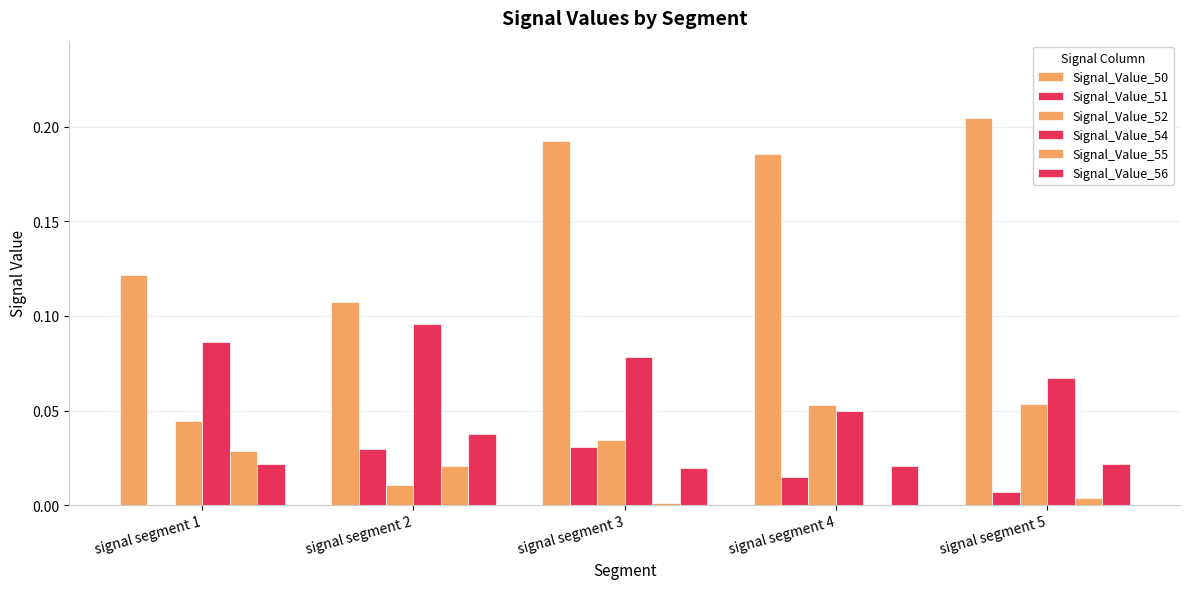

True or false: Signal_Value_56 has a value of 0.1 at signal segment 2.

False